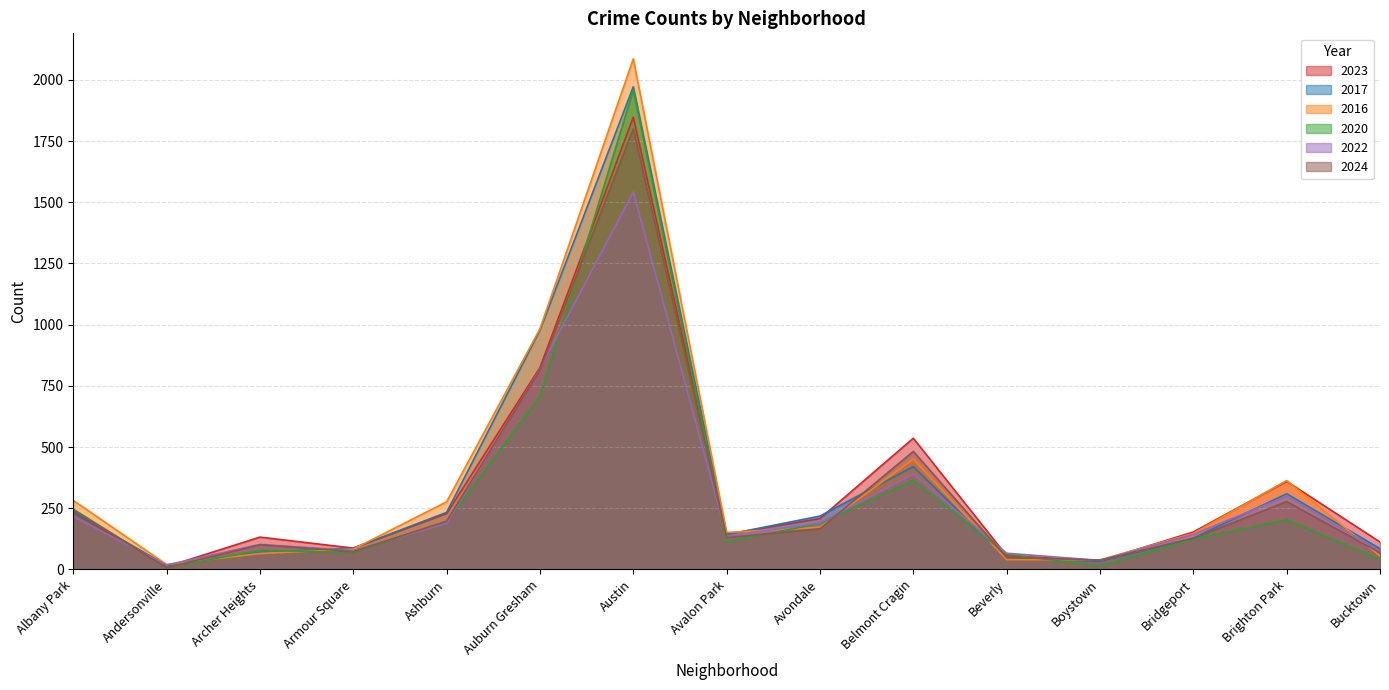

What is the difference between the highest and lowest values at Brighton Park?

160